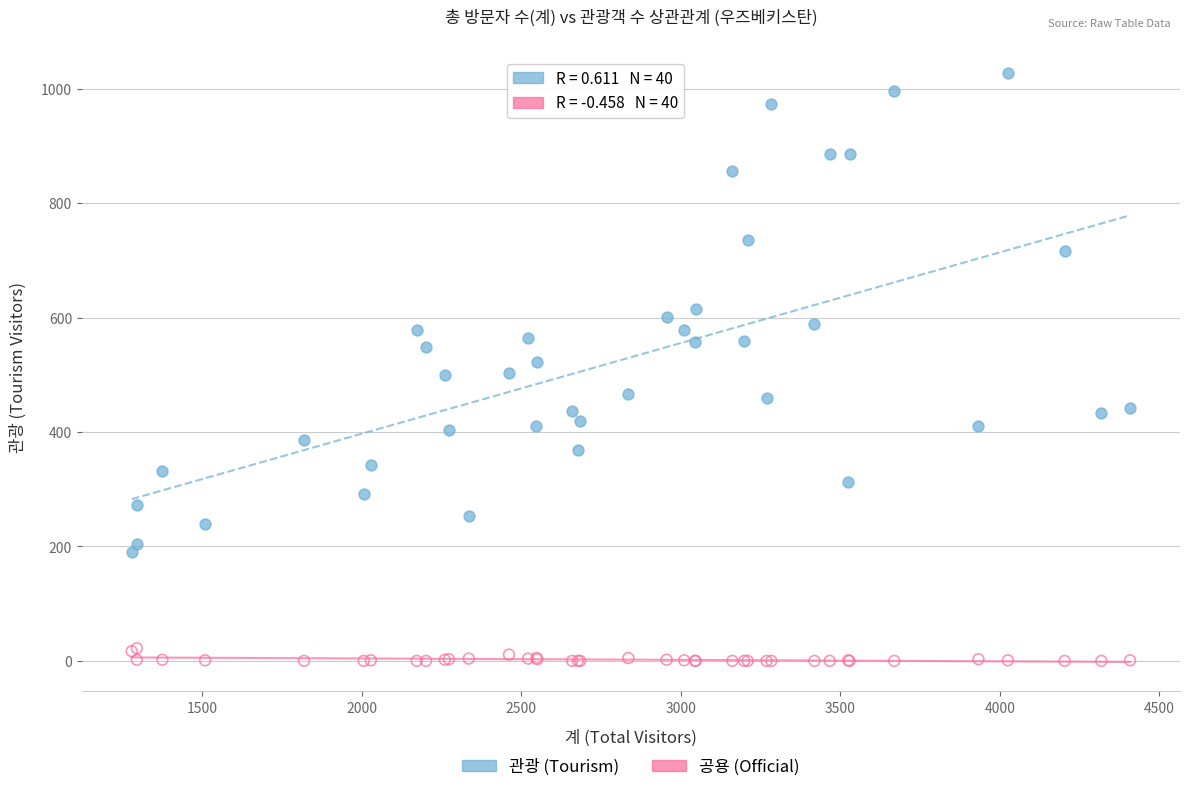

What are all the series names shown in the legend?

관광 (Tourism), 공용 (Official)